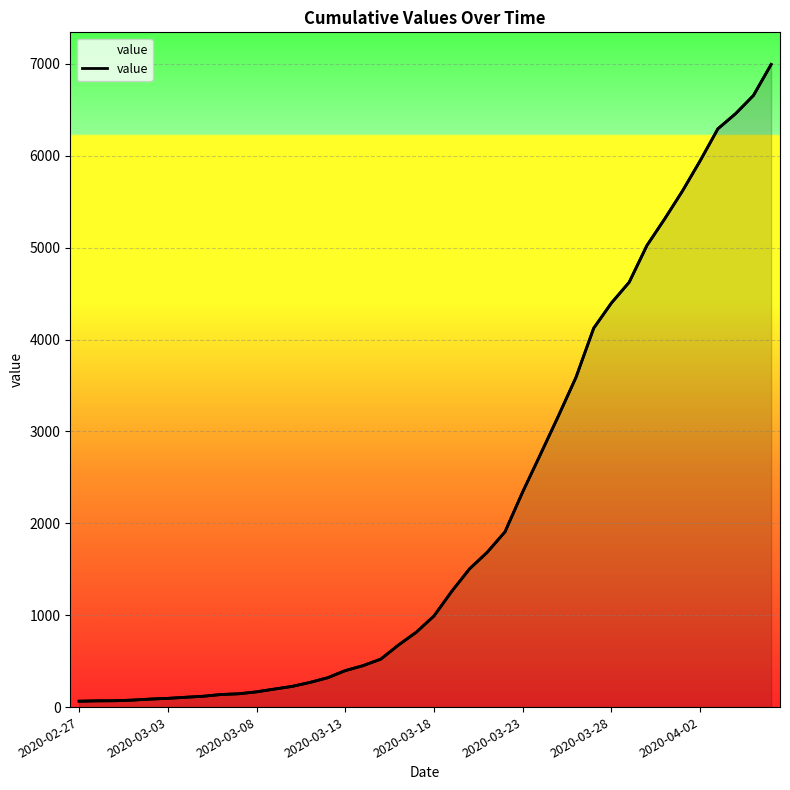

Between 10 and 38, which is larger?

38